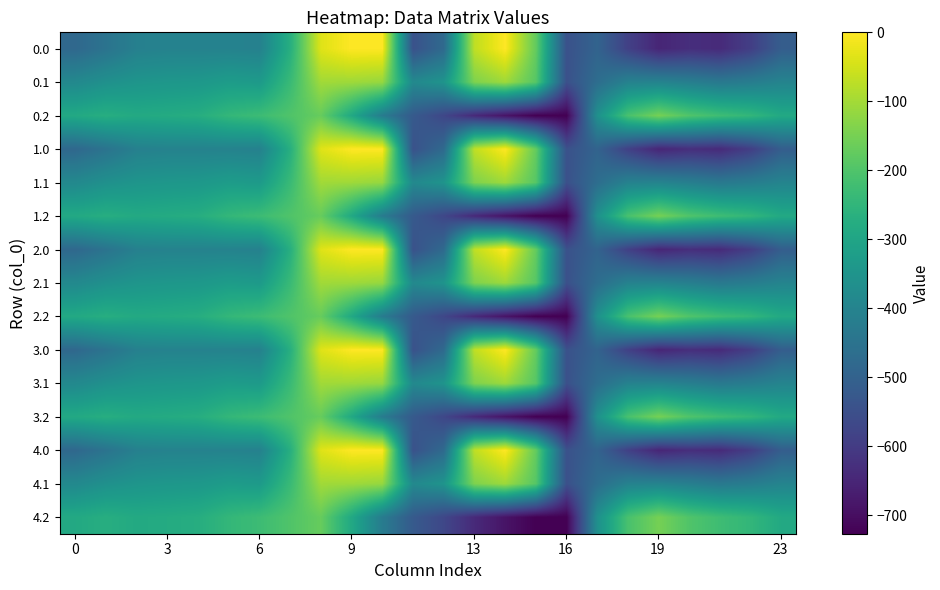

Rank the series by their maximum value, from lowest to highest.

0.2, 1.2, 2.2, 3.2, 4.2, 0.1, 1.1, 2.1, 3.1, 4.1, 0.0, 1.0, 2.0, 3.0, 4.0